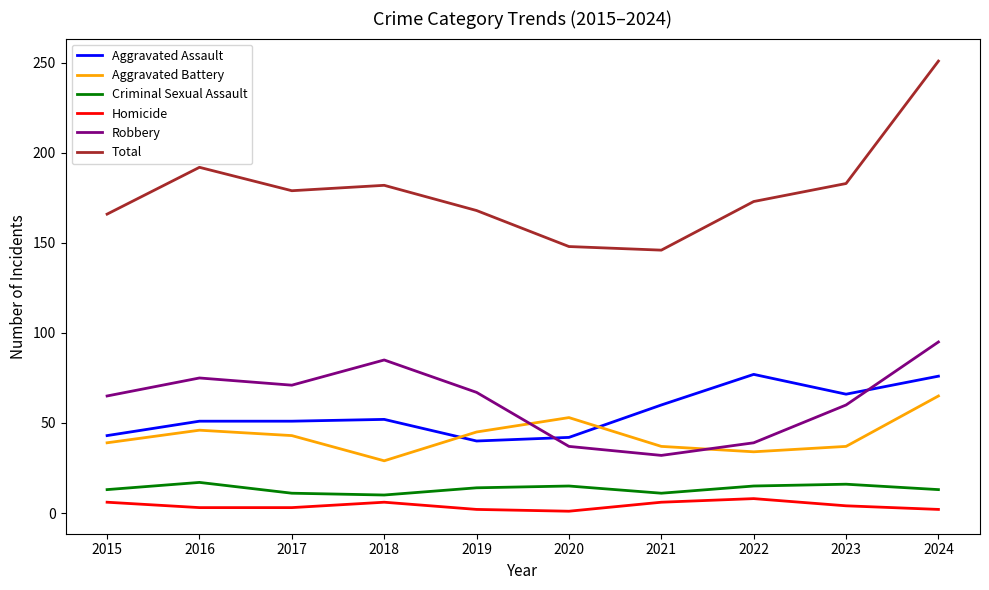

Does the chart have visible grid lines?

No